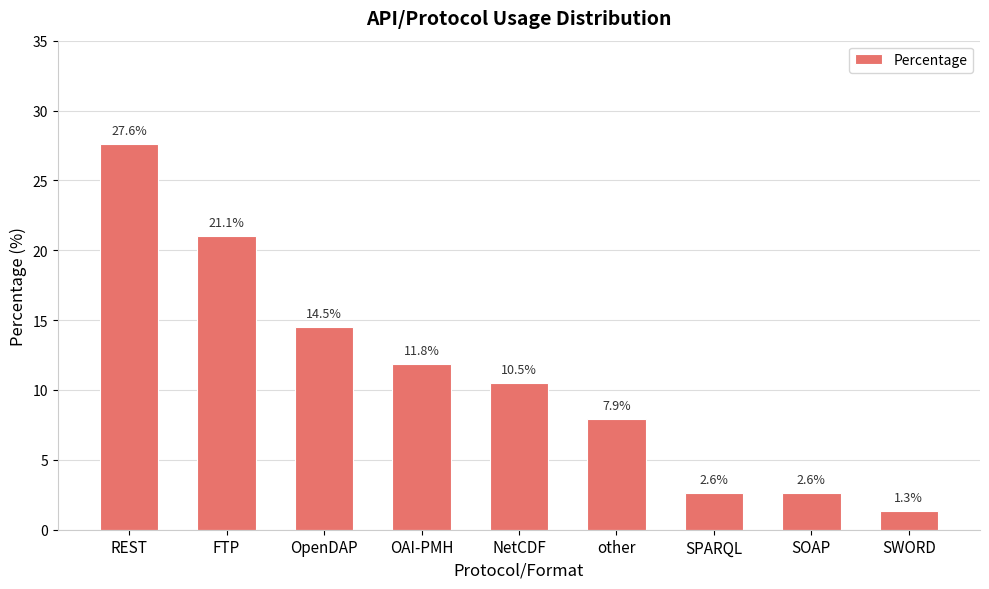

What is the difference between the values at SWORD and NetCDF?

9.2